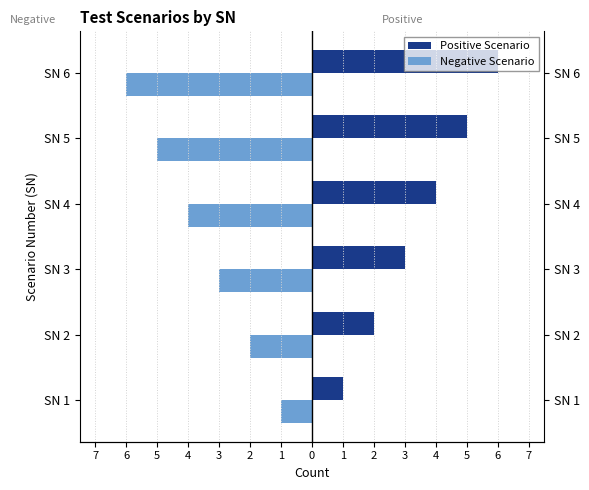

How many distinct data groups are displayed?

2